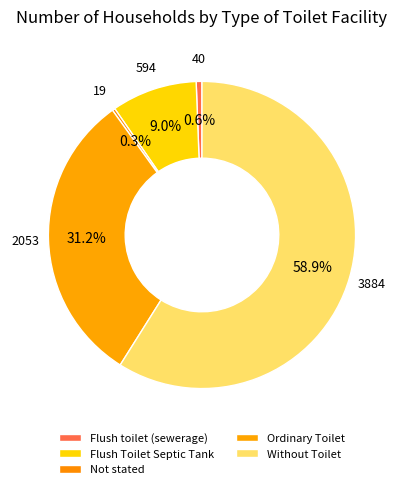

What is the largest slice in the pie chart?

Without Toilet